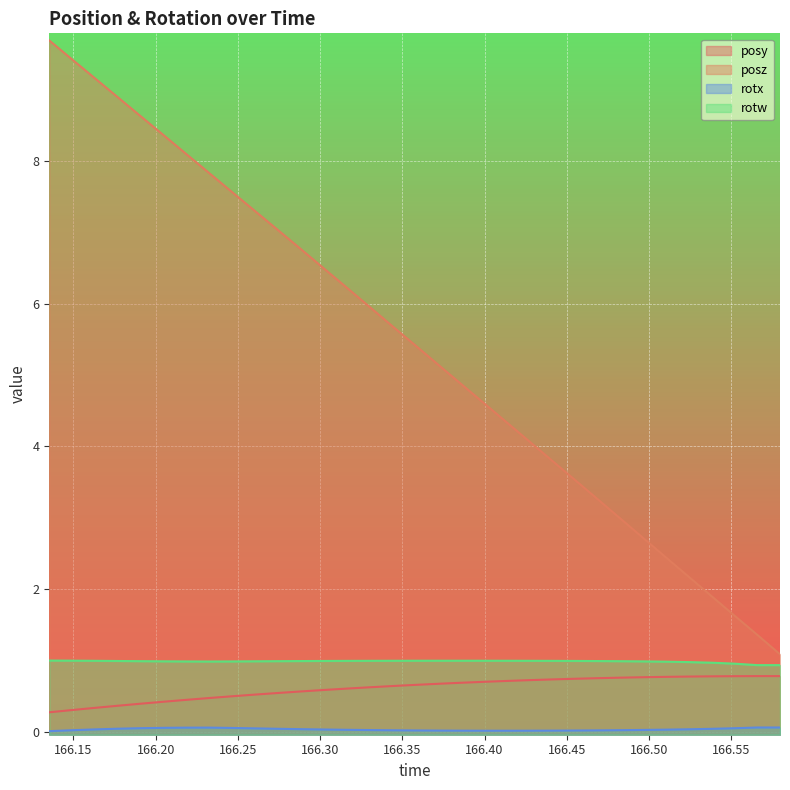

List the labels in order of posz value, largest first.

166.1353, 166.1494, 166.1631, 166.177, 166.191, 166.2052, 166.2186, 166.2323, 166.2461, 166.2599, 166.2742, 166.2881, 166.3022, 166.3163, 166.3301, 166.3436, 166.3577, 166.3716, 166.3856, 166.3992, 166.4132, 166.4274, 166.4409, 166.4545, 166.4685, 166.4825, 166.4962, 166.5101, 166.5242, 166.5381, 166.5516, 166.5658, 166.5797